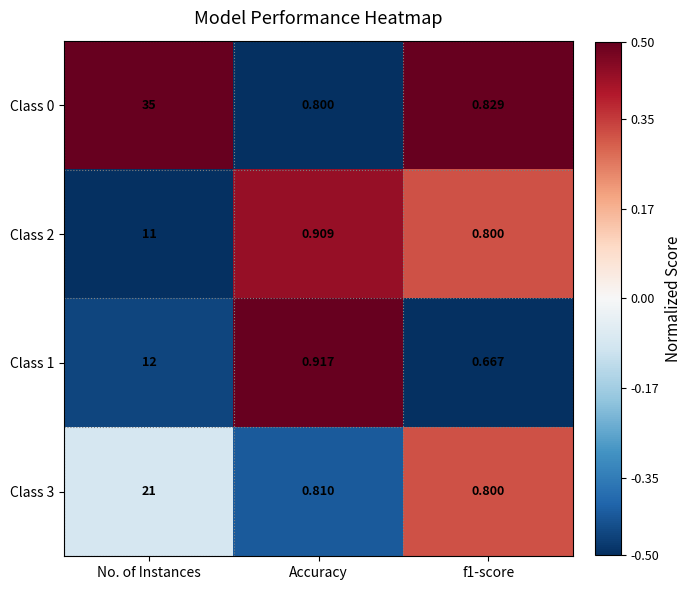

Rank the series at Accuracy from lowest to highest value.

Class 0, Class 3, Class 2, Class 1